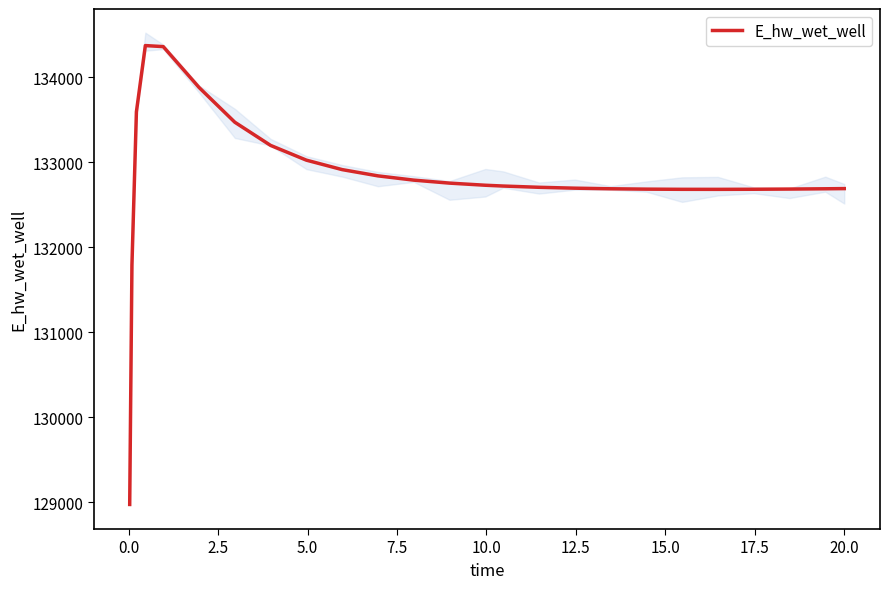

True or false: the data has more than 0 interior local peaks.

True